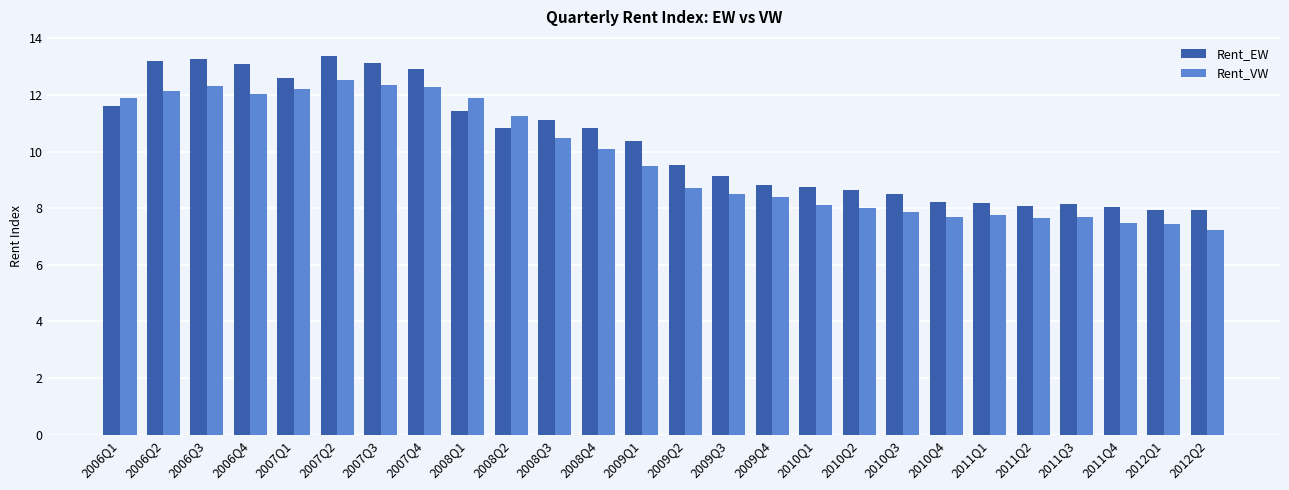

What are all the series names shown in the legend?

Rent_EW, Rent_VW